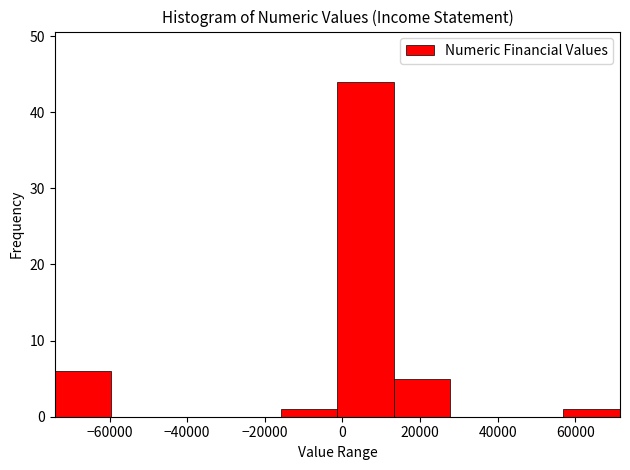

Reading left to right, transcribe this chart: for each bar, give the range it covers on the x-axis and its height. Neither the bar edges nor the heights are printed on the chart, so give them approximately, as read against the axes.

-74000 to -60000: 6
-60000 to -44000: 0
-44000 to -30000: 0
-30000 to -16000: 0
-16000 to -2000: 1
-2000 to 14000: 44
14000 to 28000: 5
28000 to 42000: 0
42000 to 56000: 0
56000 to 72000: 1